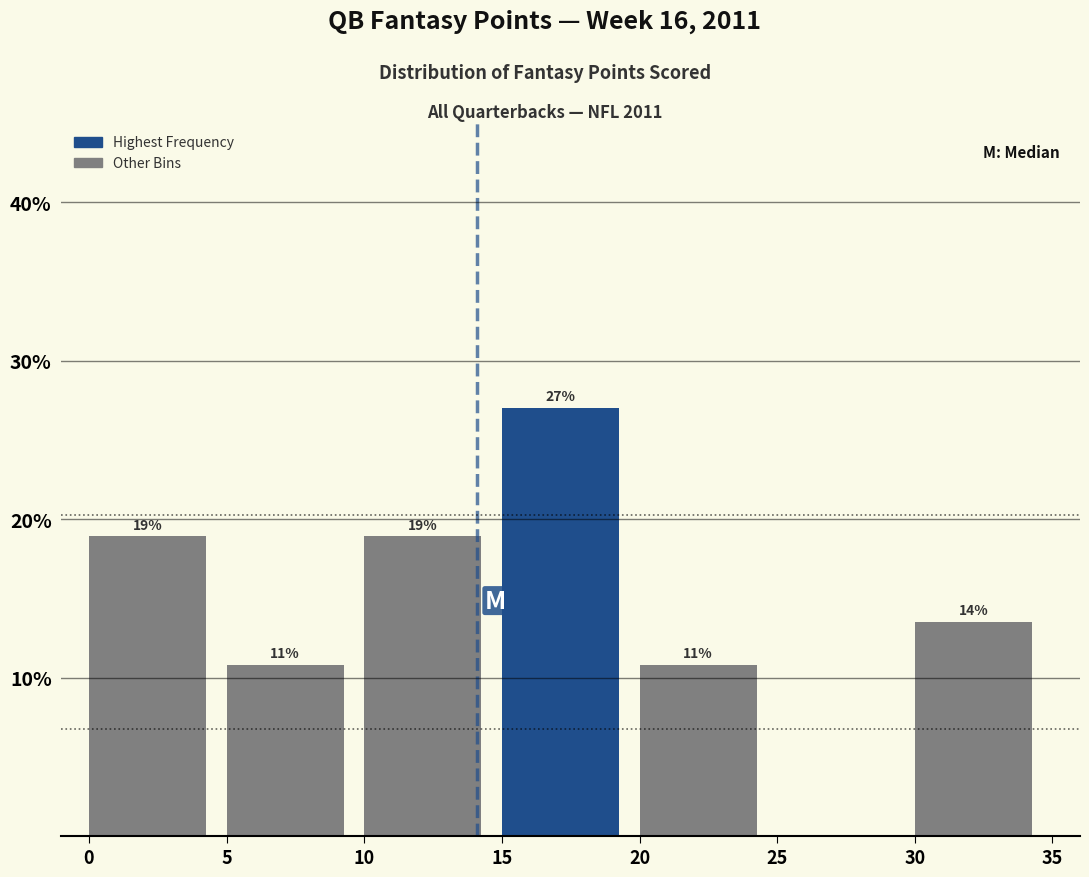

Over which range of the x-axis is the bar tallest?

15 to 20